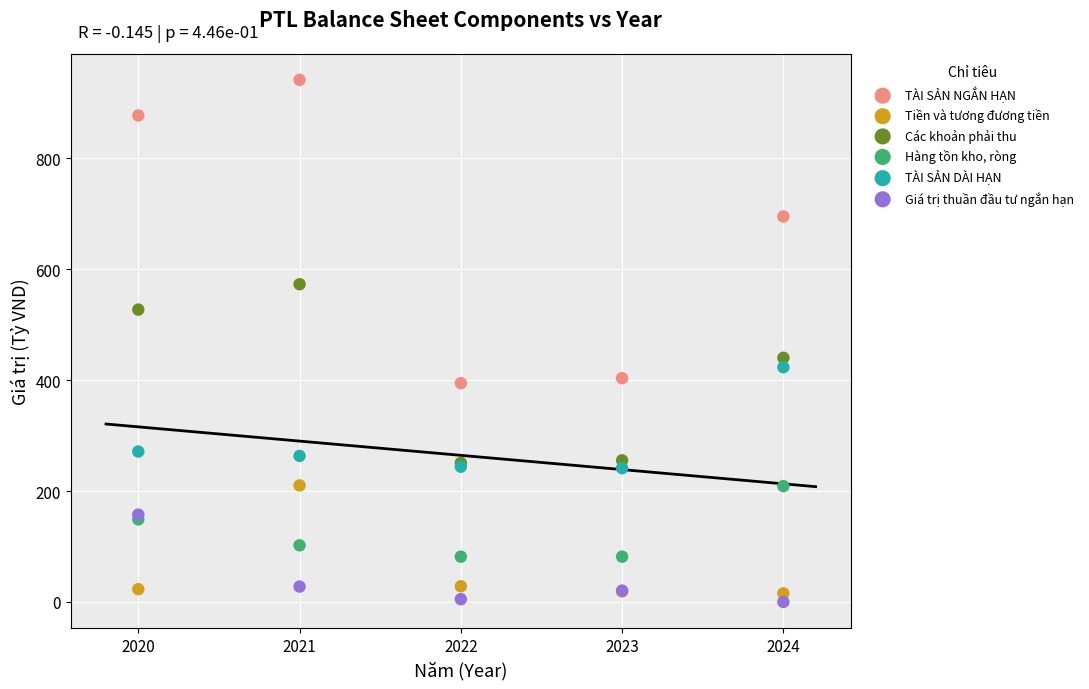

Which series contains the lowest Y value?

Giá trị thuần đầu tư ngắn hạn